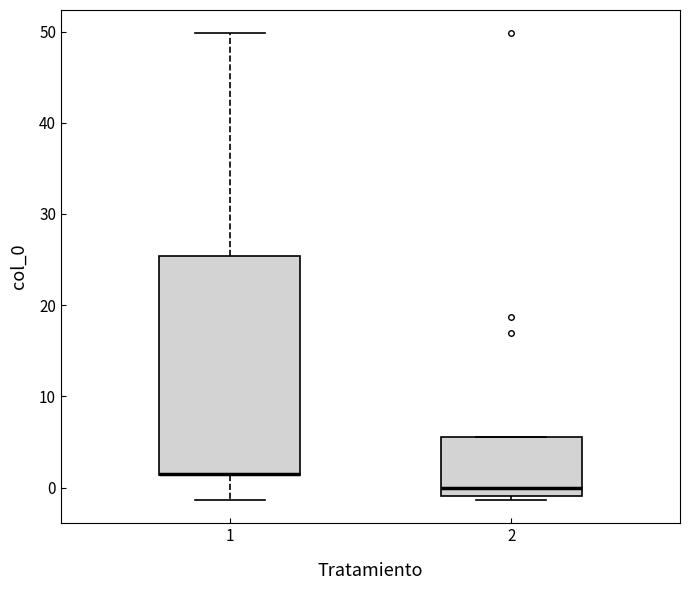

Which box is the tallest, from its lower edge to its upper edge?

1